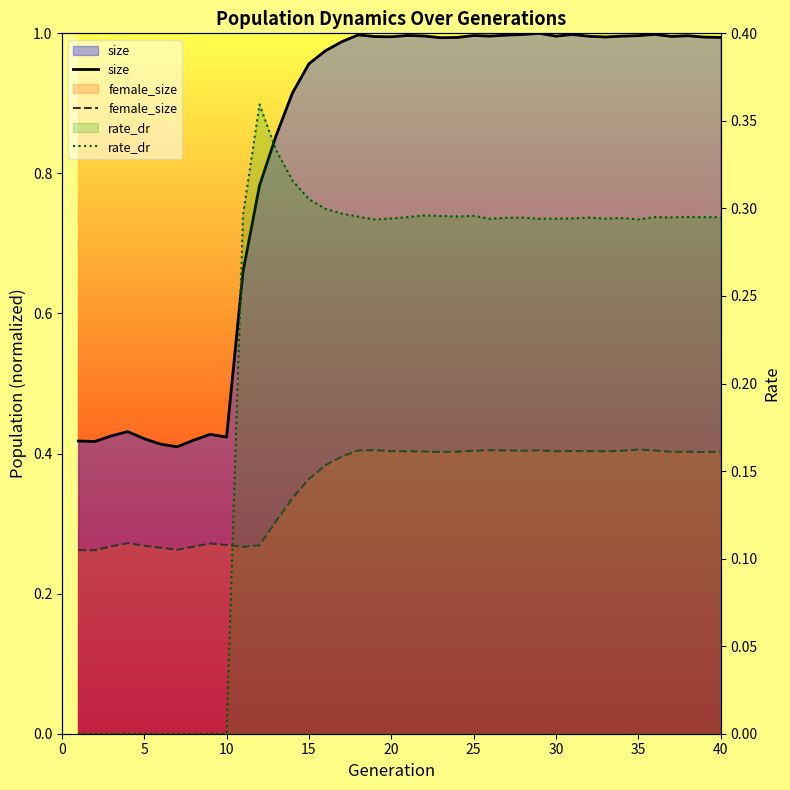

What is the maximum value shown in the chart?

1.0